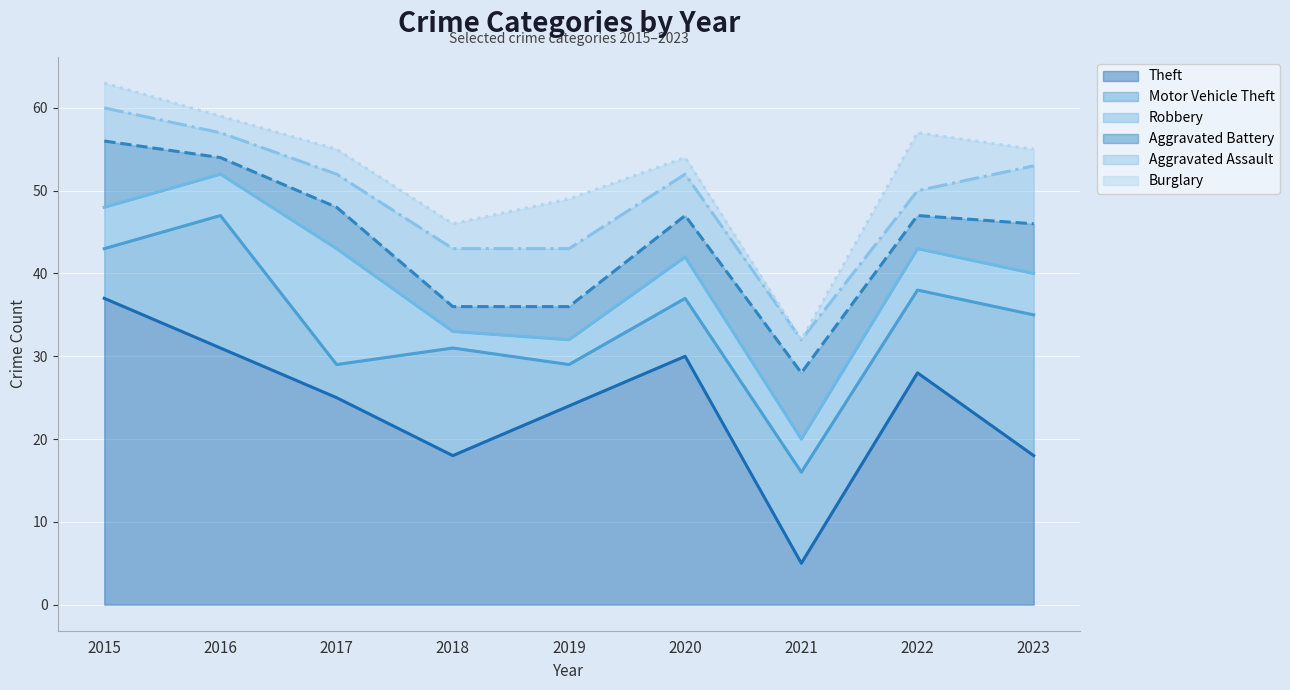

True or false: Theft has a value of 18 at 2018.

True